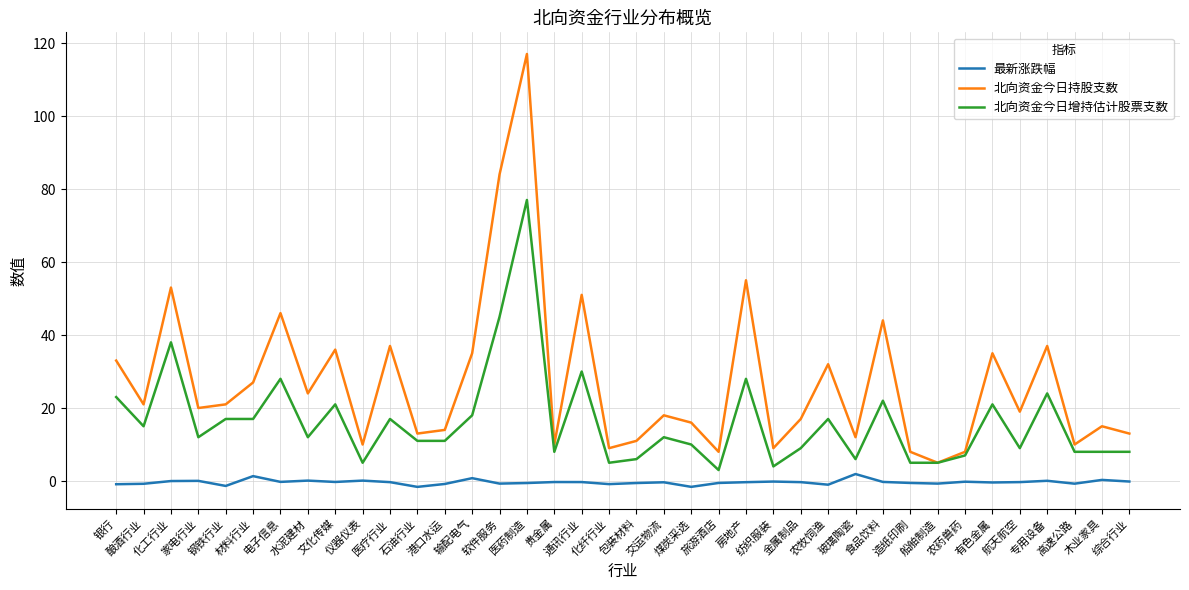

List the series in order of their peak value, lowest first.

最新涨跌幅, 北向资金今日增持估计股票支数, 北向资金今日持股支数